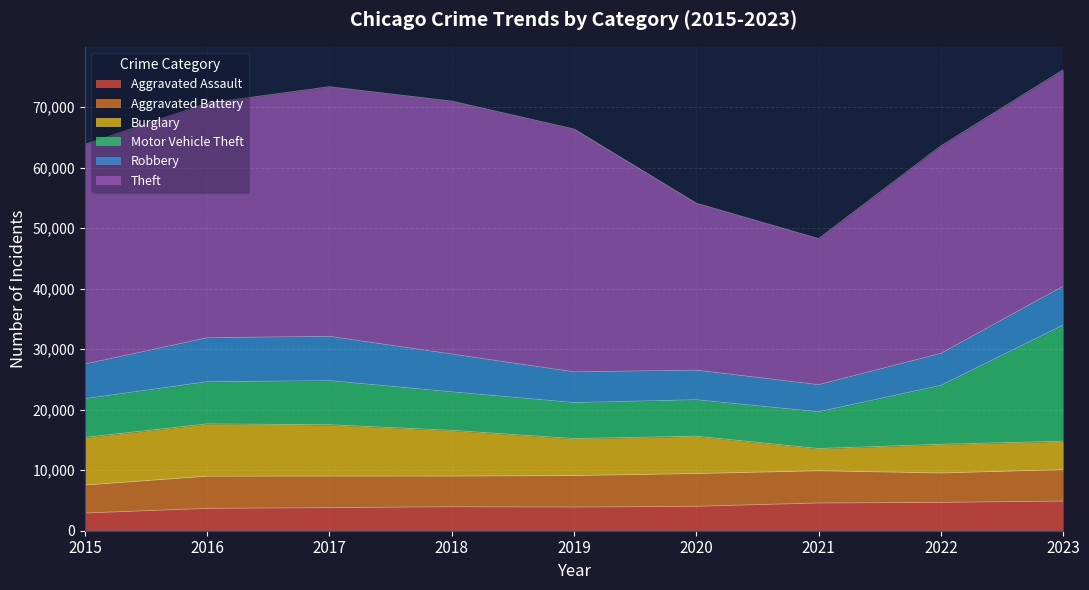

What is the value of the Aggravated Assault point at the 5th from the left?

3905